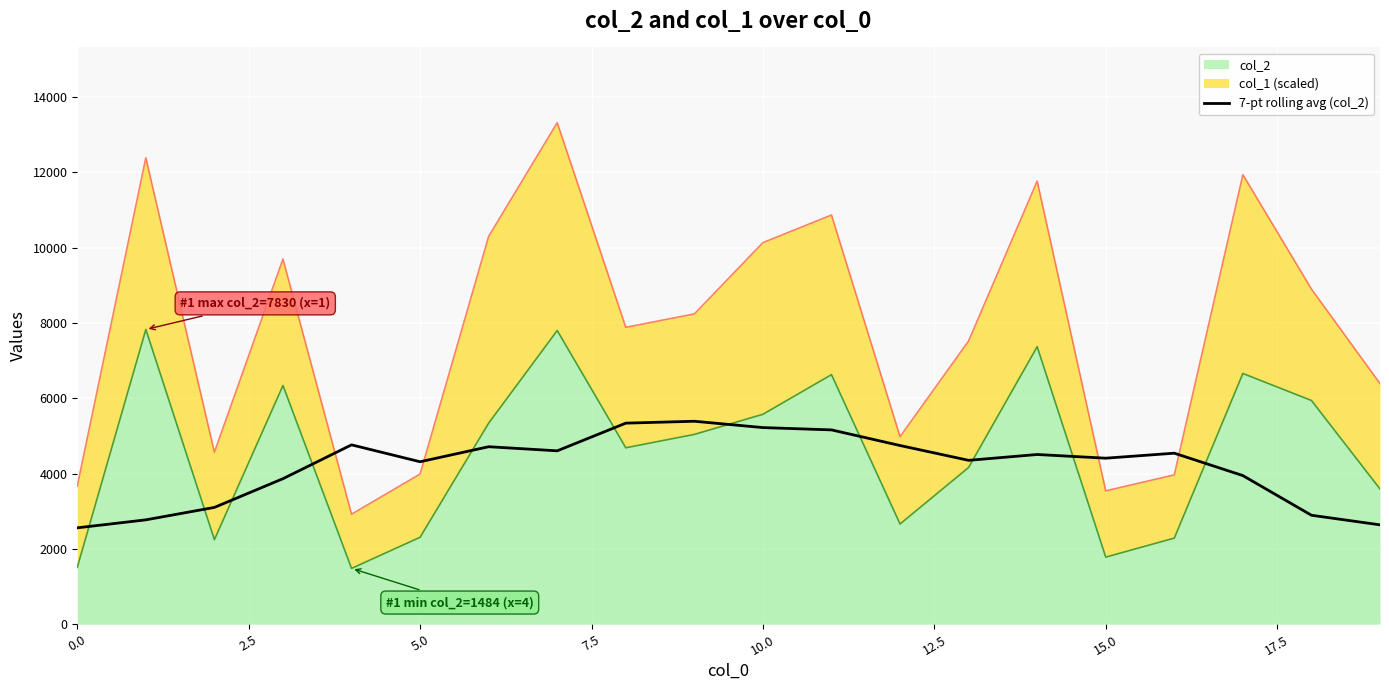

What is the ratio of the value at 9 to the value at 13?

1.2